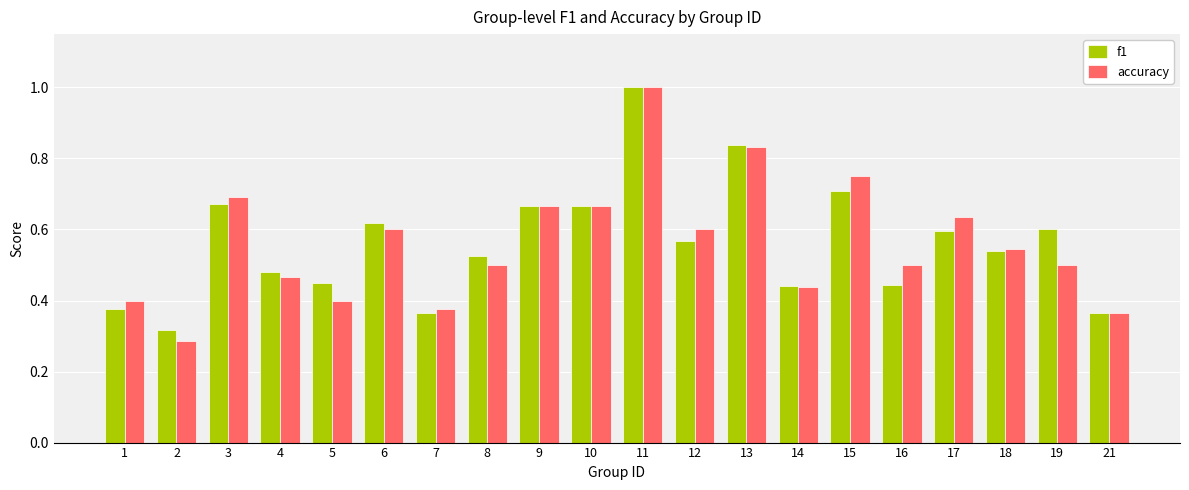

The value of accuracy at 17 is 0.6. True or false?

True